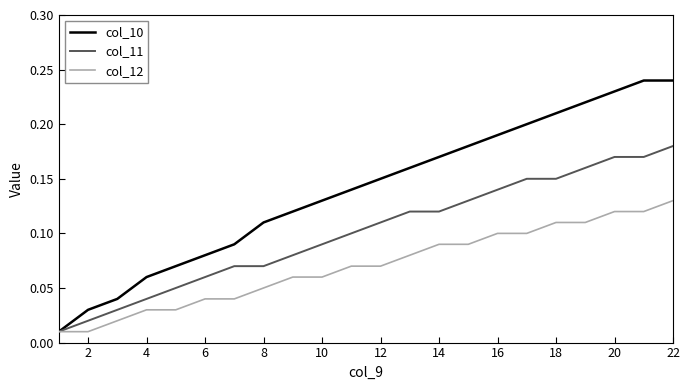

Which series has the largest total across all categories?

col_10